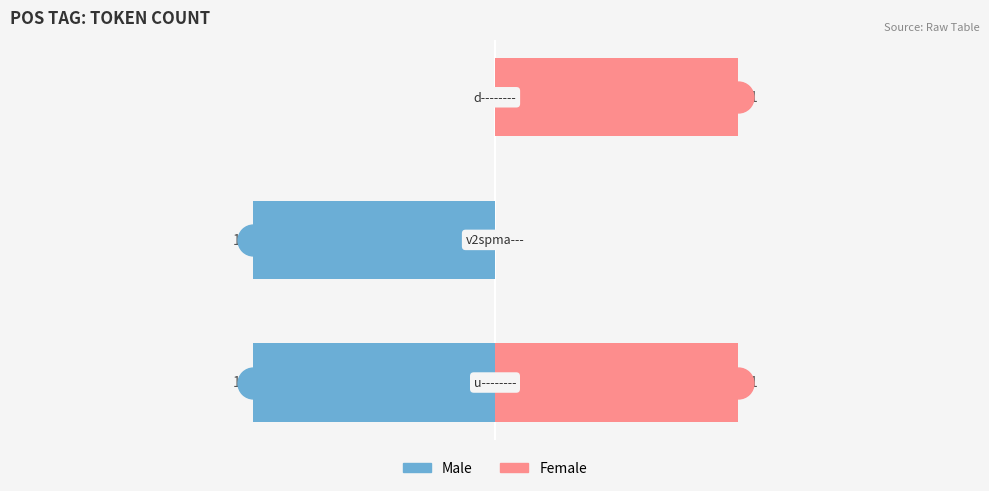

What is the total value across all series at 0?

1